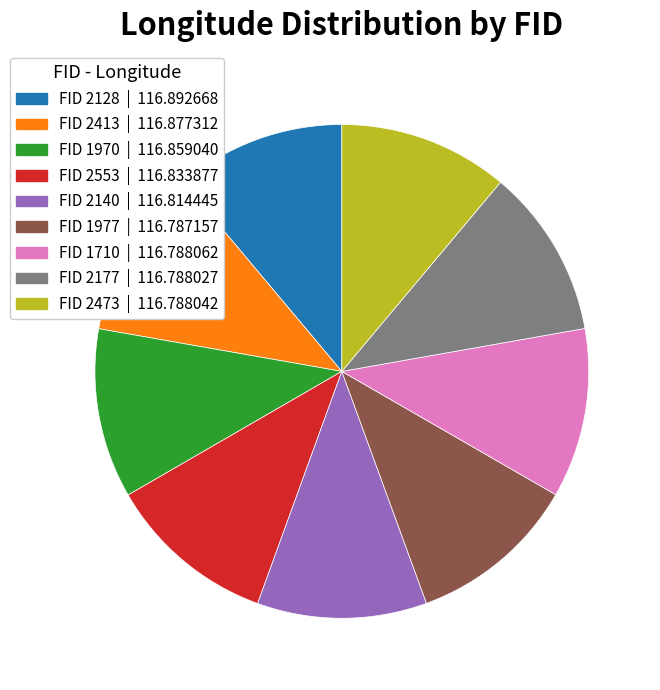

How many segments does this pie chart have?

9